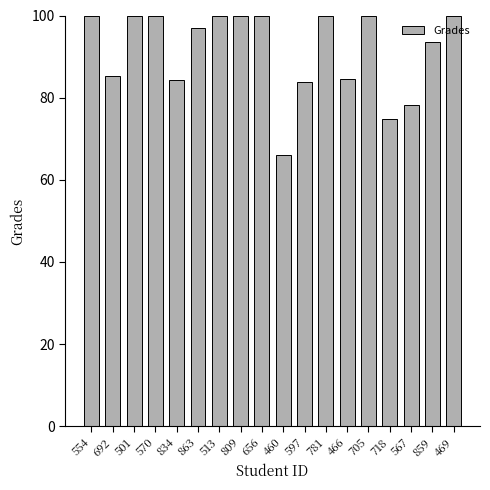

What is the label of the 1st bar from the left?

554